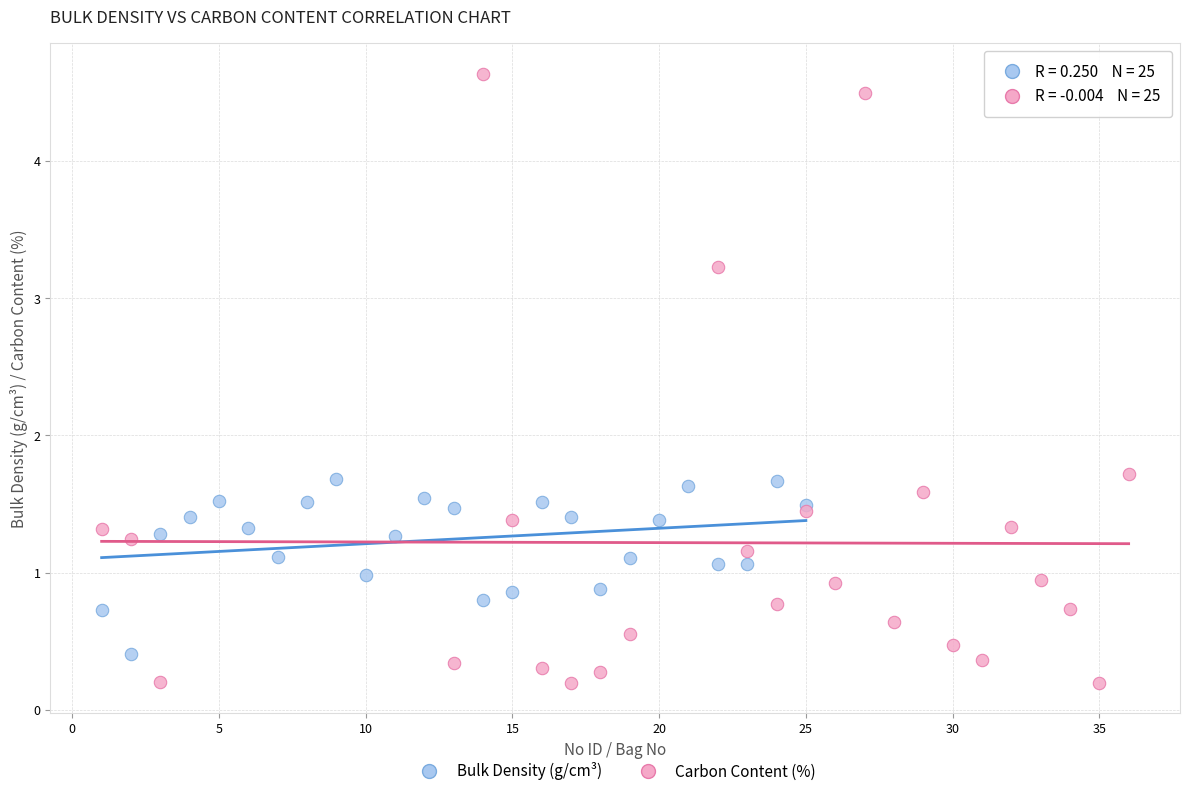

Which series contains the lowest Y value?

Carbon Content (%)